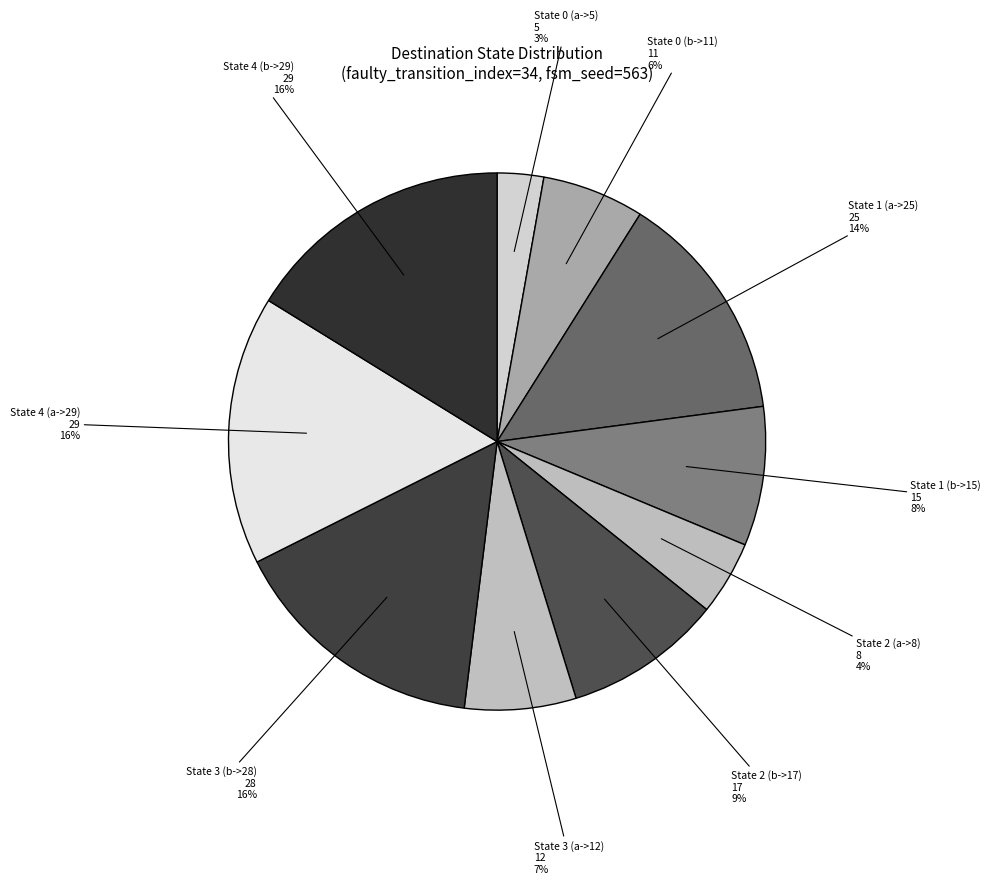

Which slice is the largest?

State 4 (a->29)